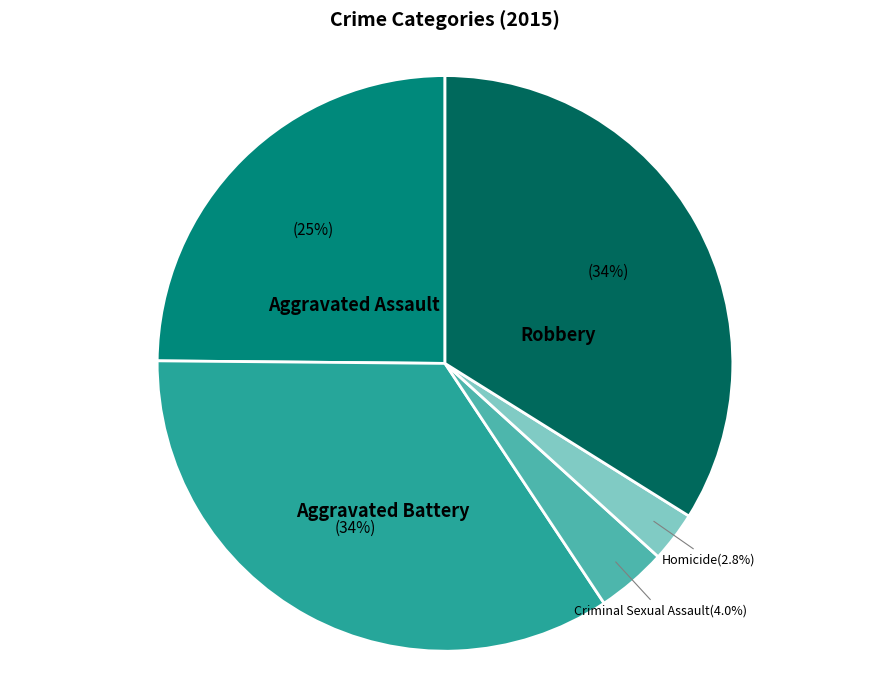

Does any single category account for the majority?

No